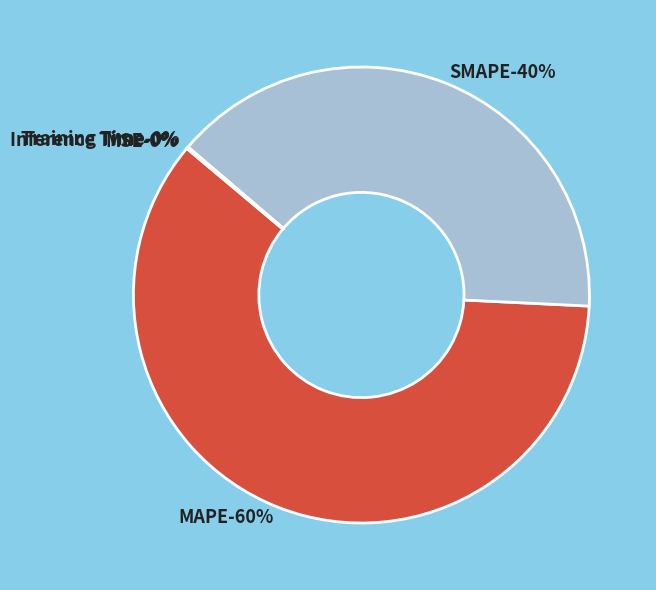

Is there any slice that represents more than half of the pie?

Yes